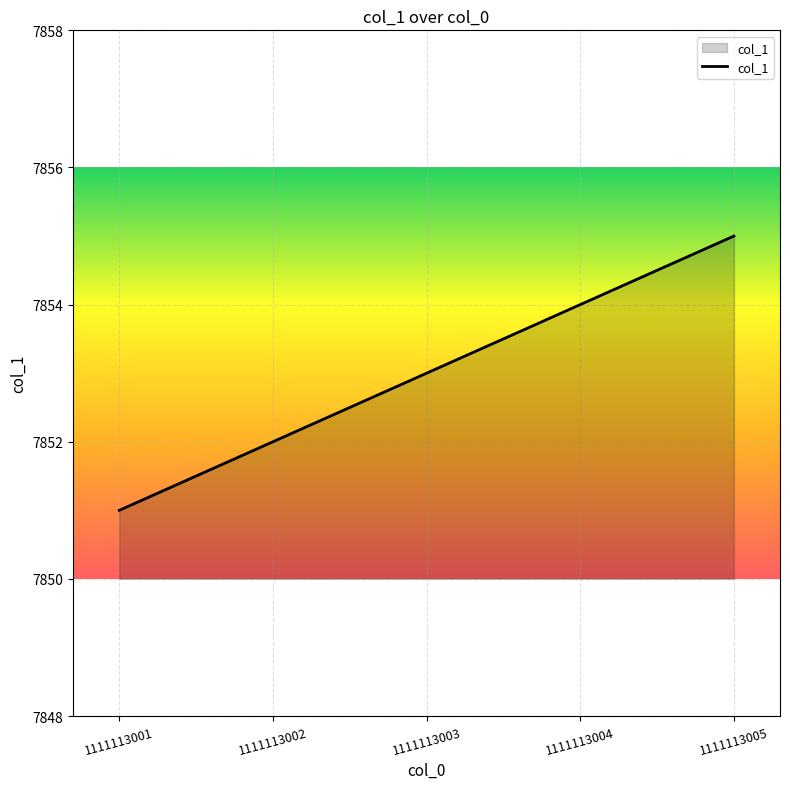

Reading left to right, transcribe all the data shown in this chart.

1111113001=7851	1111113002=7852	1111113003=7853	1111113004=7854	1111113005=7855